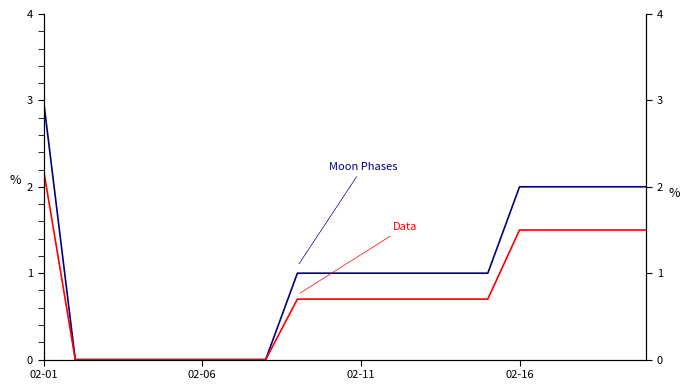

What position from the left is 02-16?

16